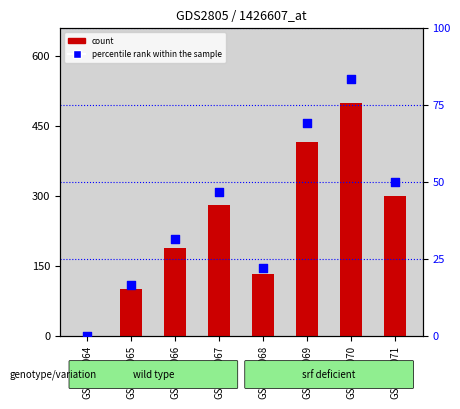

Which series contains the lowest Y value?

count